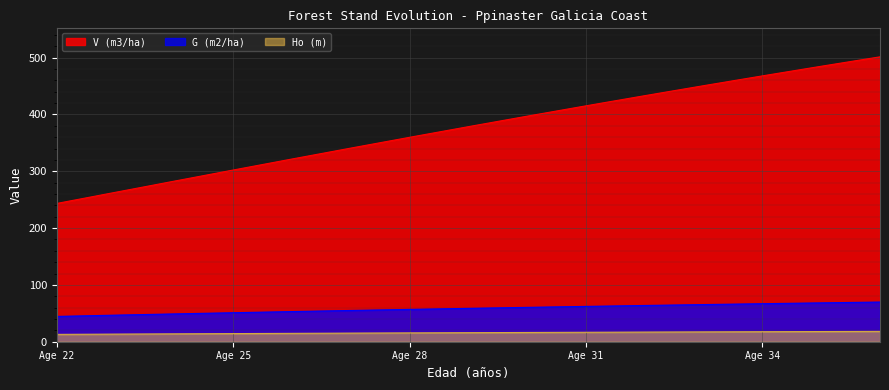

What is the minimum value shown in the chart?

12.9